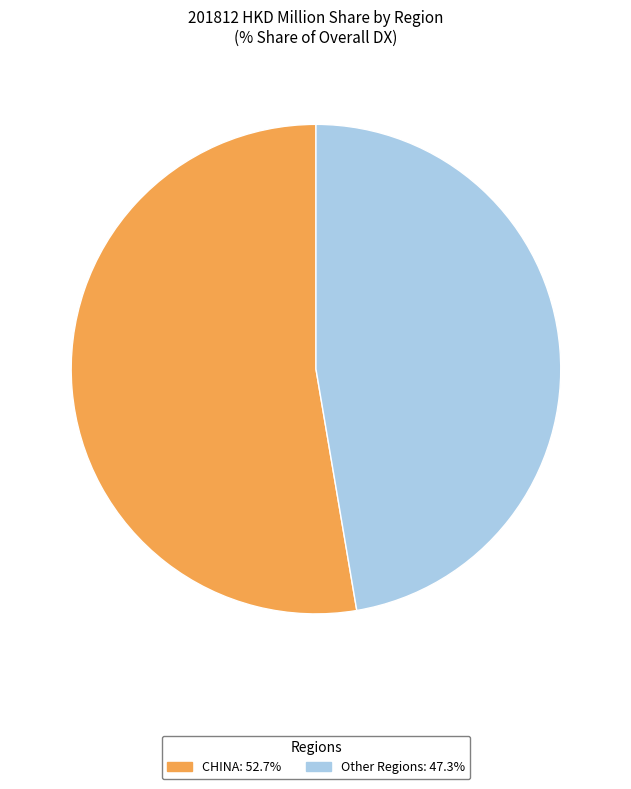

Does any single category account for the majority?

Yes